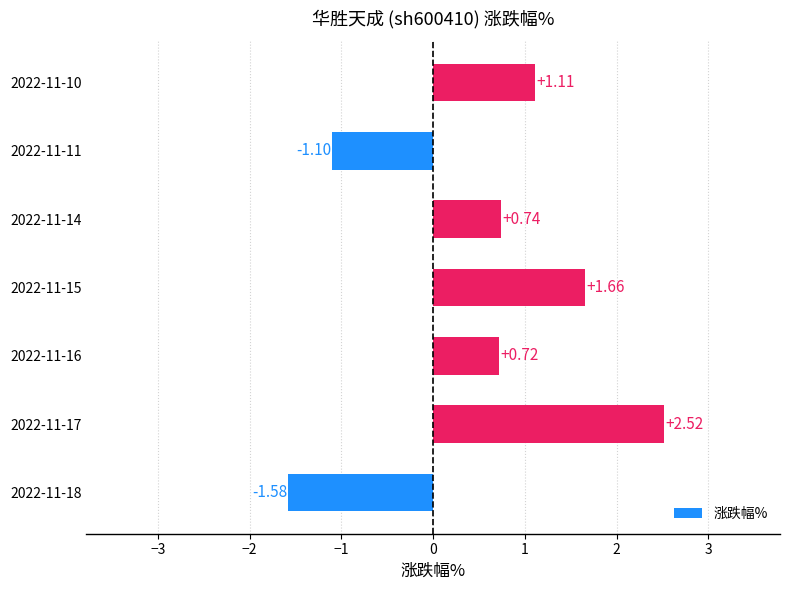

How many positive values are there?

5